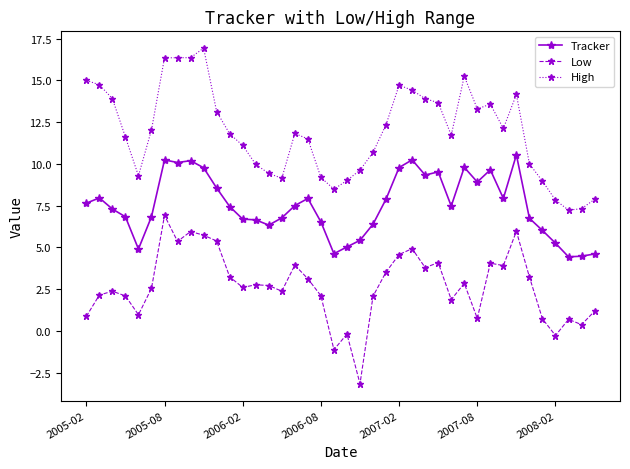

At how many categories does at least one series exceed 13?

16